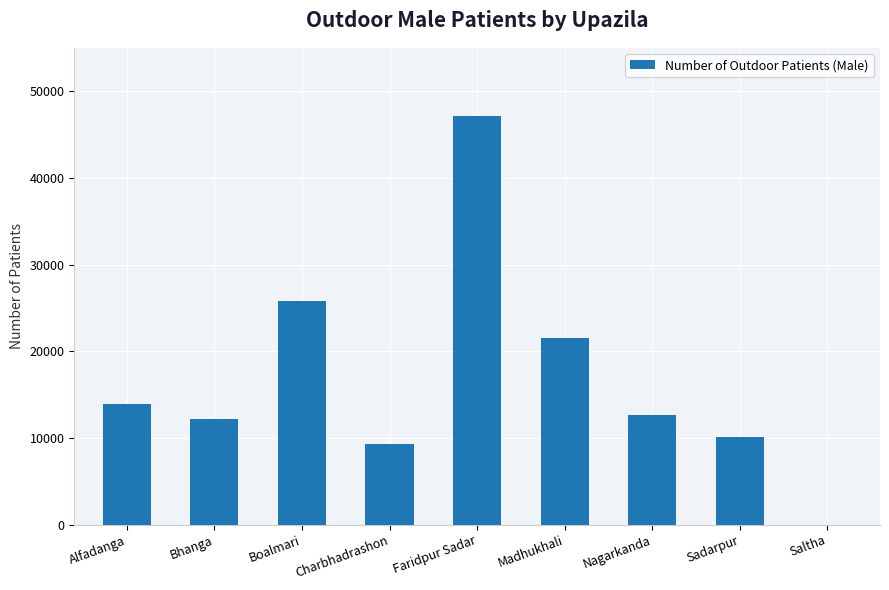

Is it true that the value at Saltha is 27013?

False